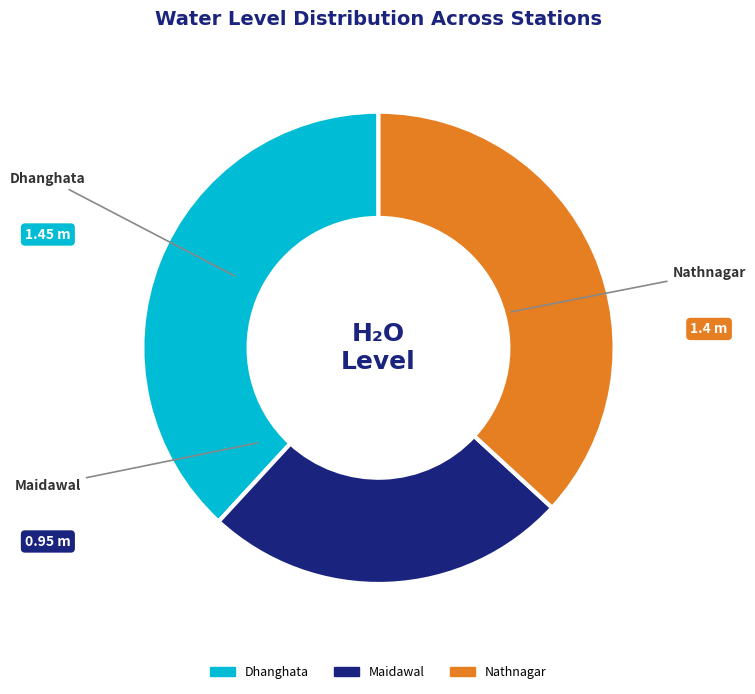

Which category has the biggest portion of the pie?

Dhanghata